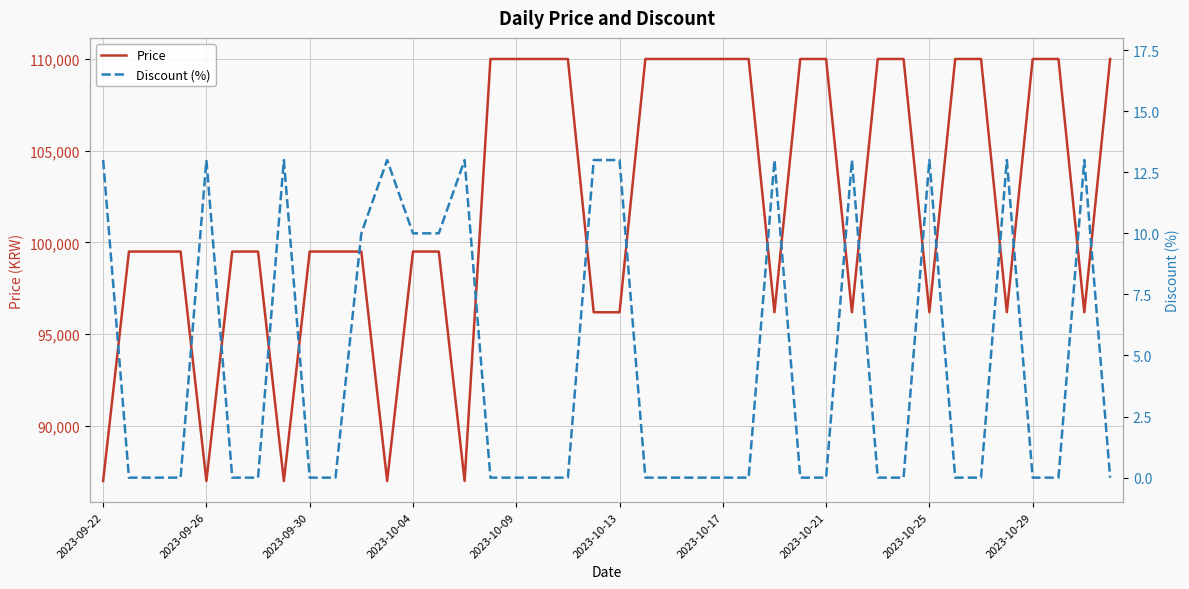

What is the average value of the Price series?

102082